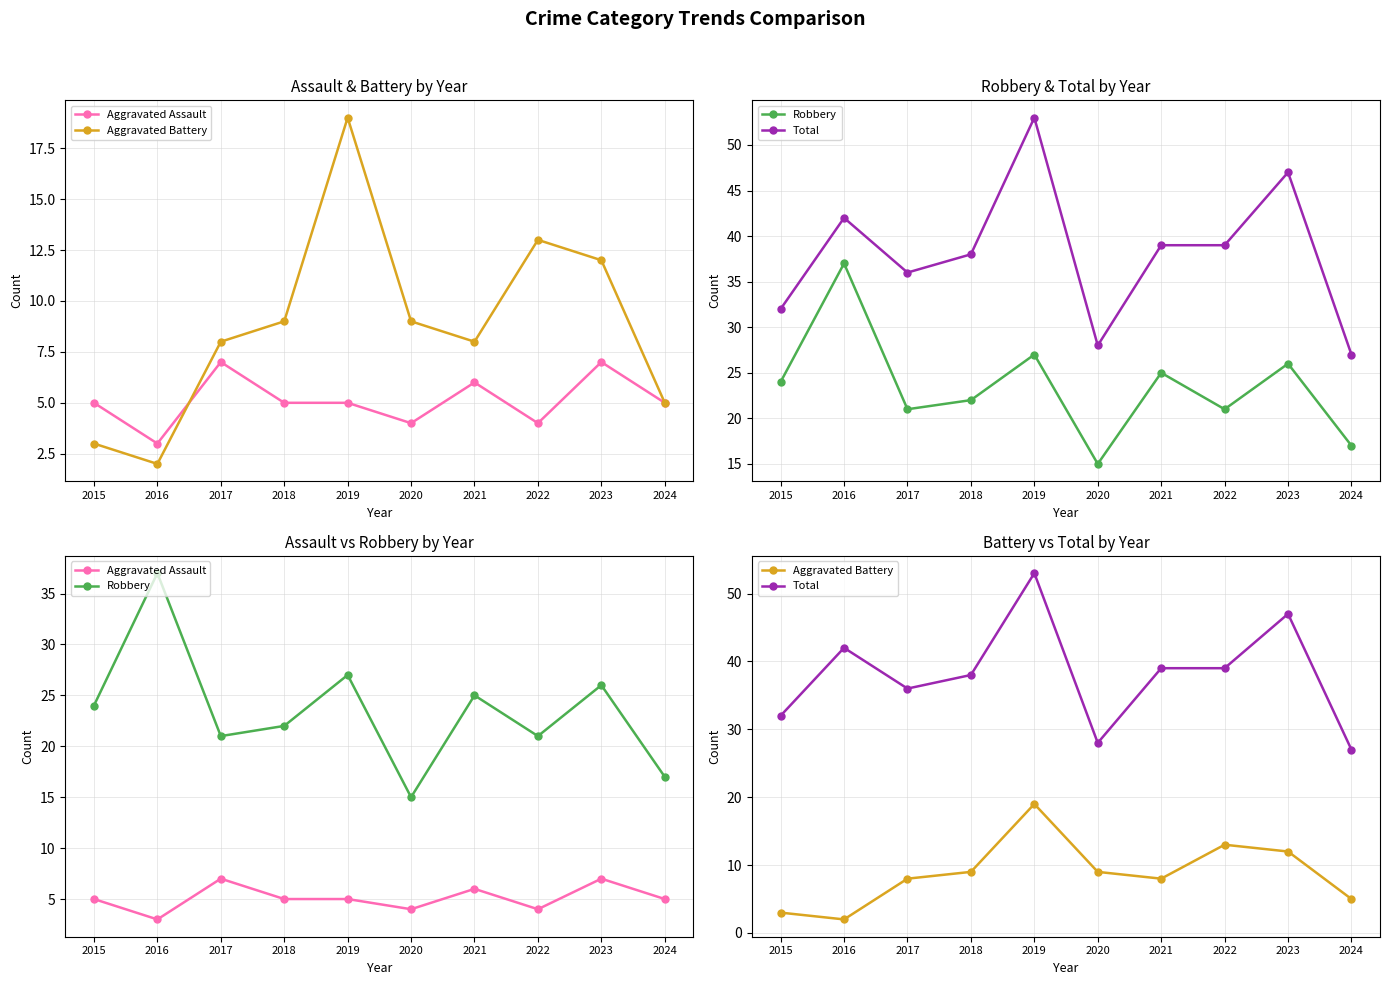

At which category does Aggravated Battery reach its first local valley?

2016